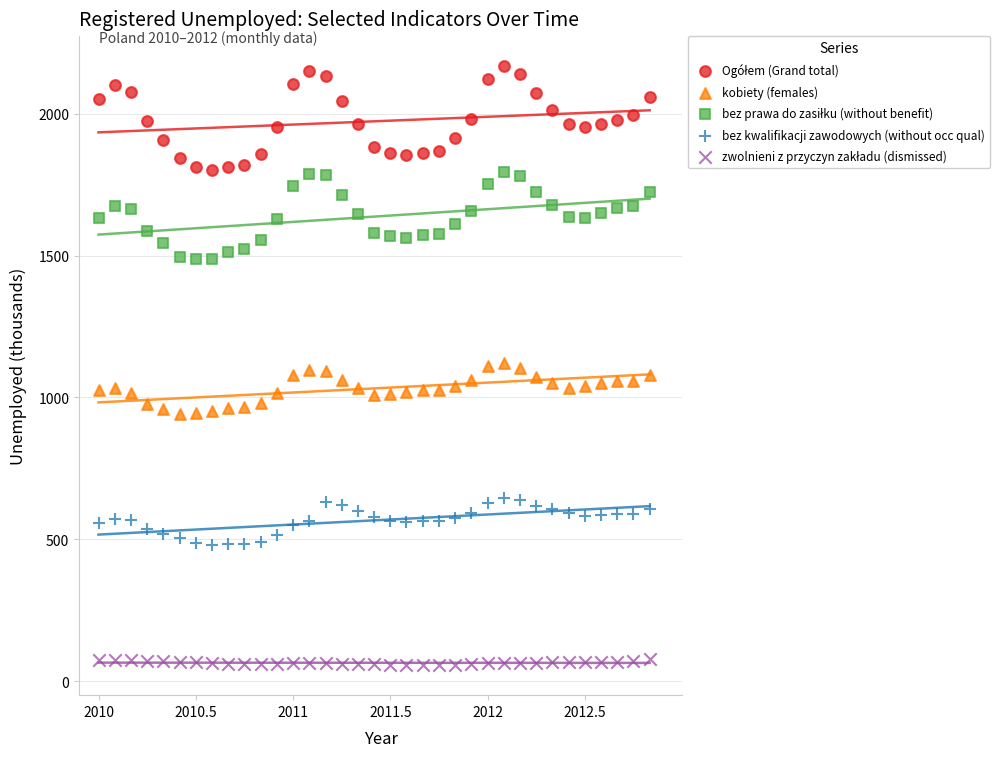

What is the X range (max minus min) for the scatter plot?

2.8